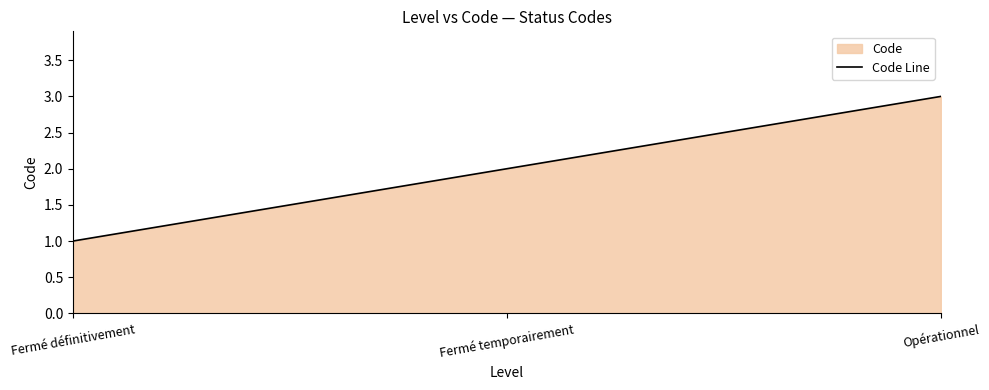

What is the value of the 1st point from the left?

1